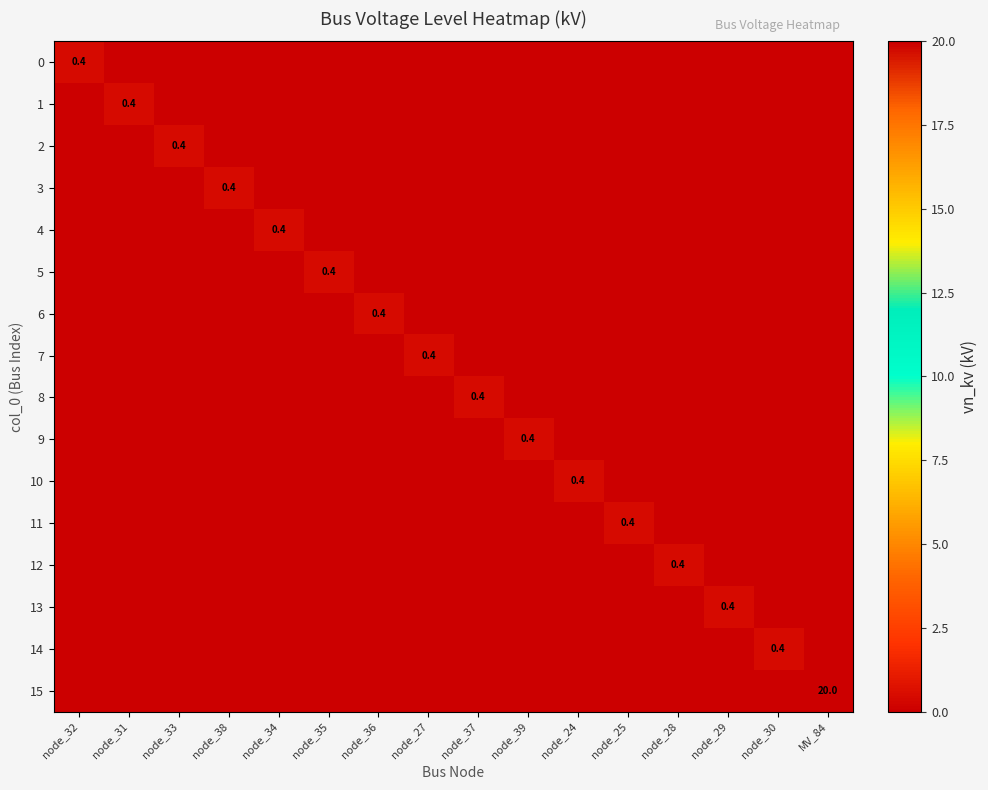

Count the number of data series in this chart.

16